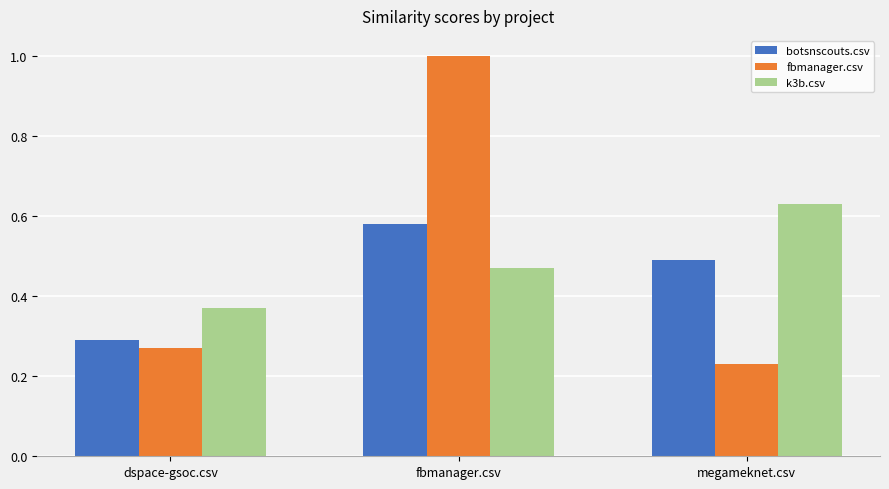

True or false: k3b.csv has a value of 0.6 at fbmanager.csv.

False